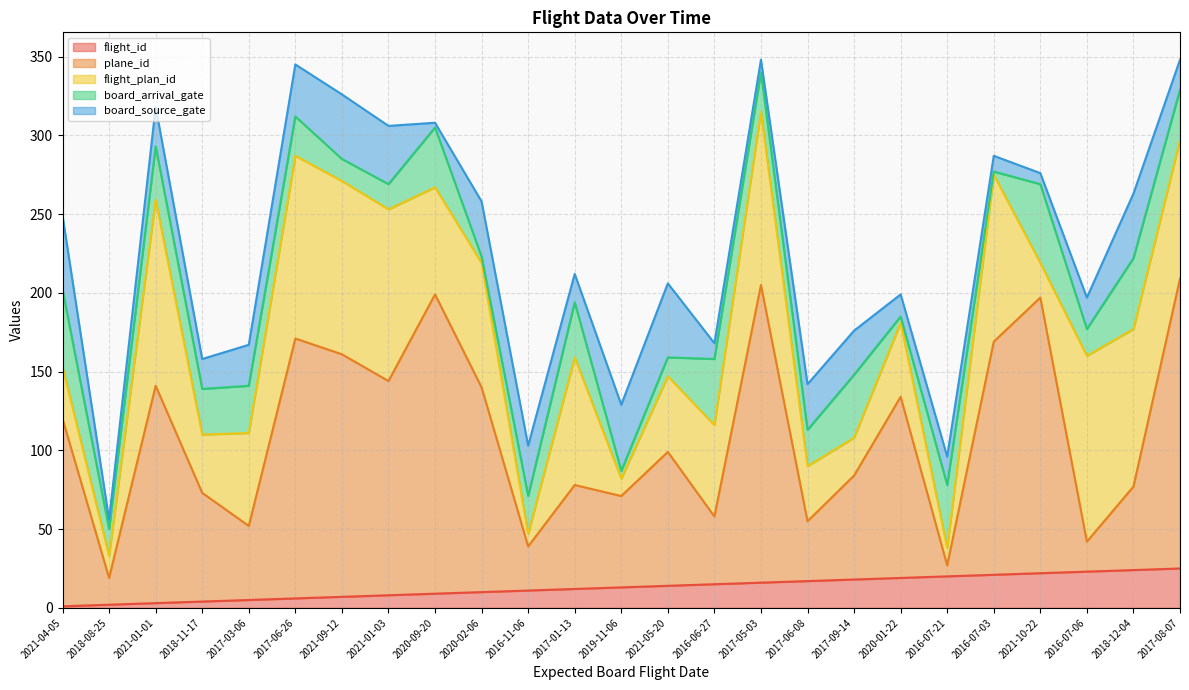

Between which two adjacent categories do board_source_gate and flight_id first intersect?

2021-01-03 and 2020-09-20